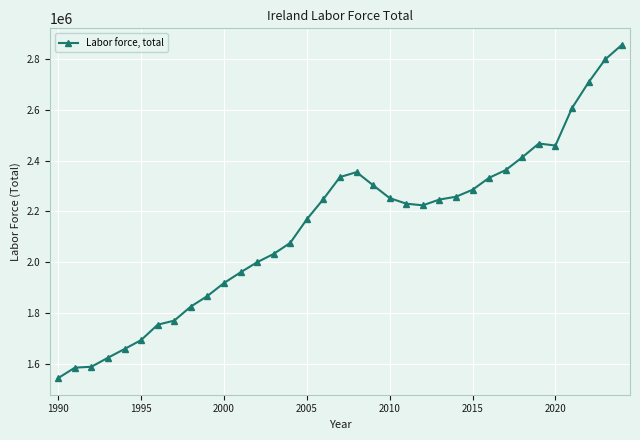

What is the difference between the maximum and minimum values?

1313859